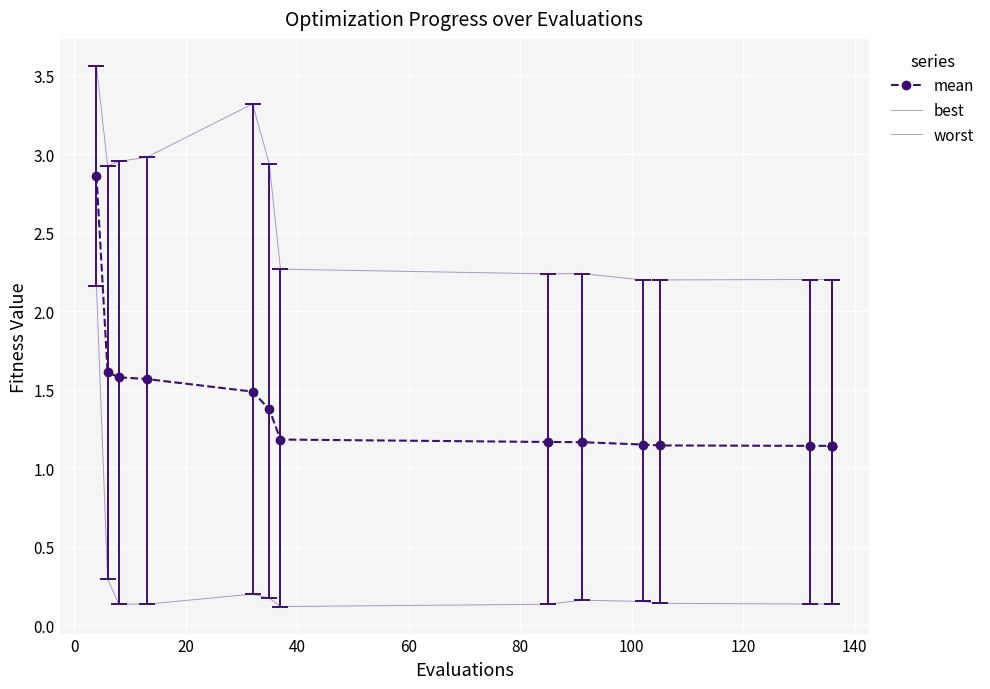

Which series has the largest total across all categories?

worst